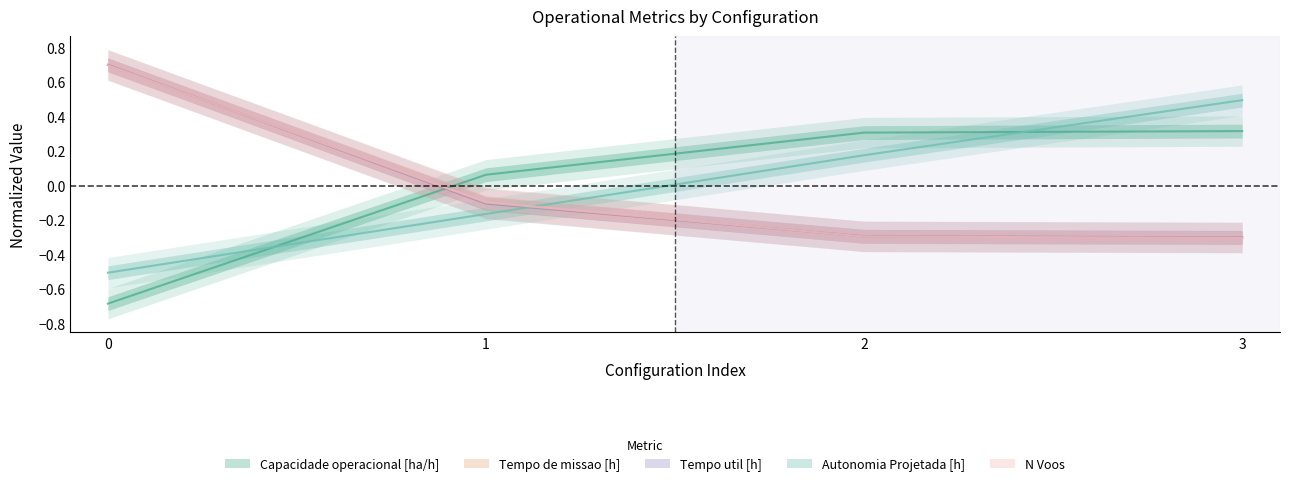

Which series has the largest total across all categories?

Autonomia Projetada [h]